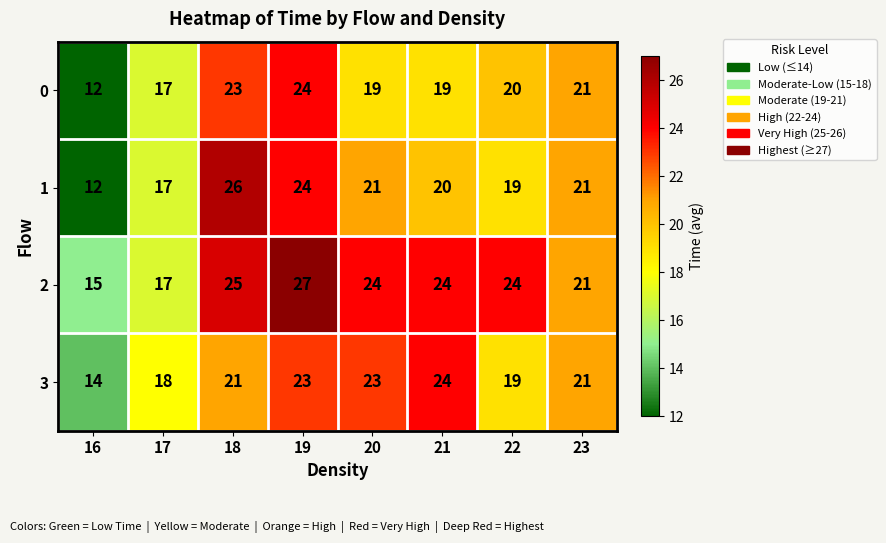

Which series has the largest total across all categories?

2